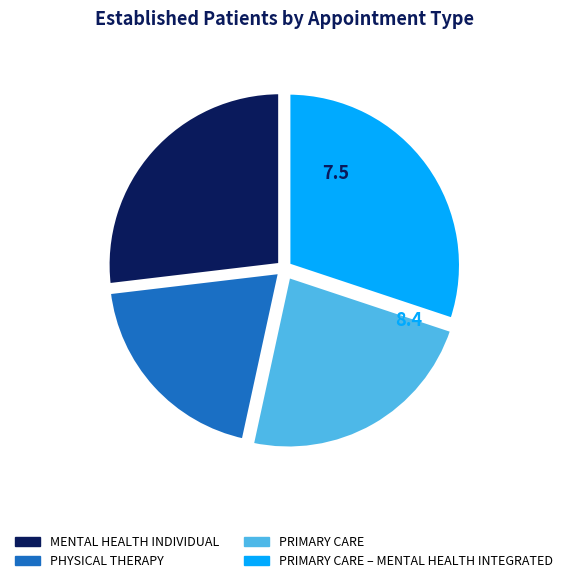

Which slice is the largest?

PRIMARY CARE – MENTAL HEALTH INTEGRATED